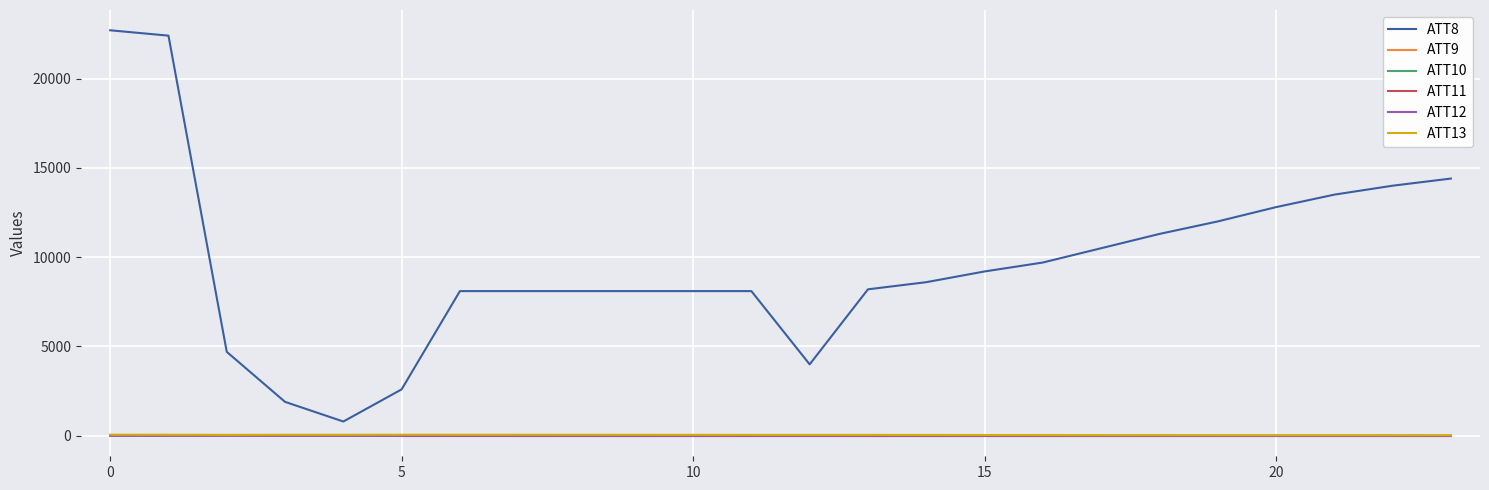

List the series in order of their peak value, lowest first.

ATT12, ATT10, ATT11, ATT9, ATT13, ATT8